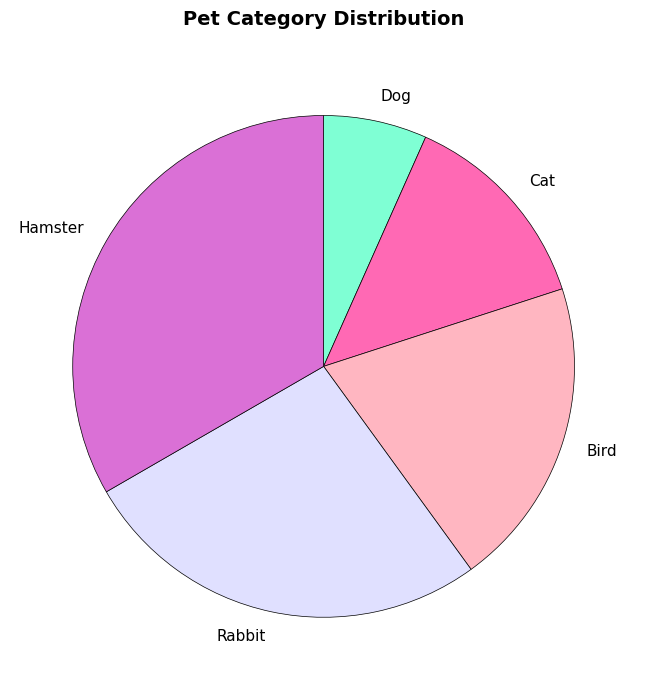

Between Dog and Hamster, which is larger?

Hamster